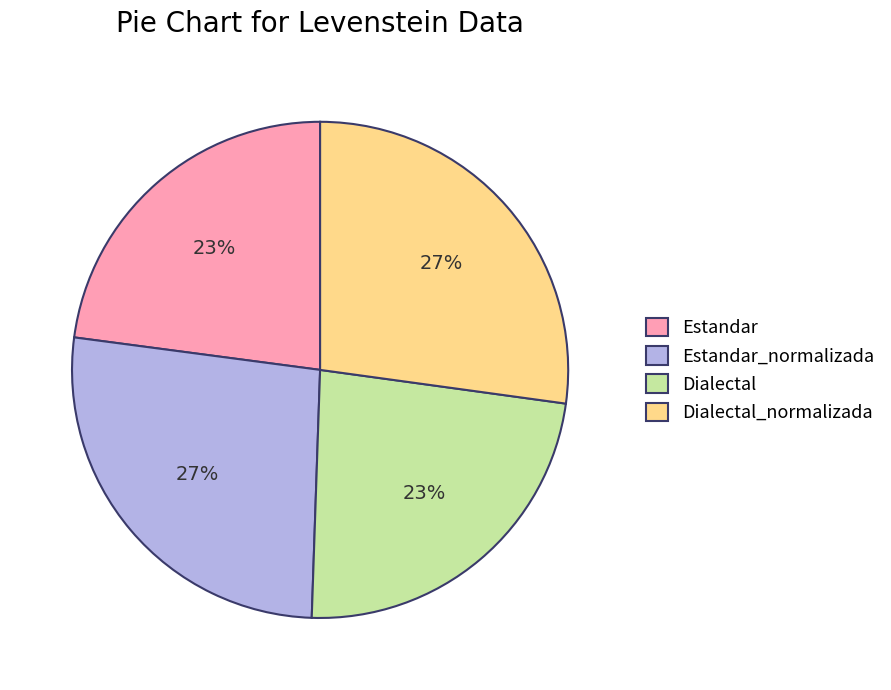

How many segments does this pie chart have?

4